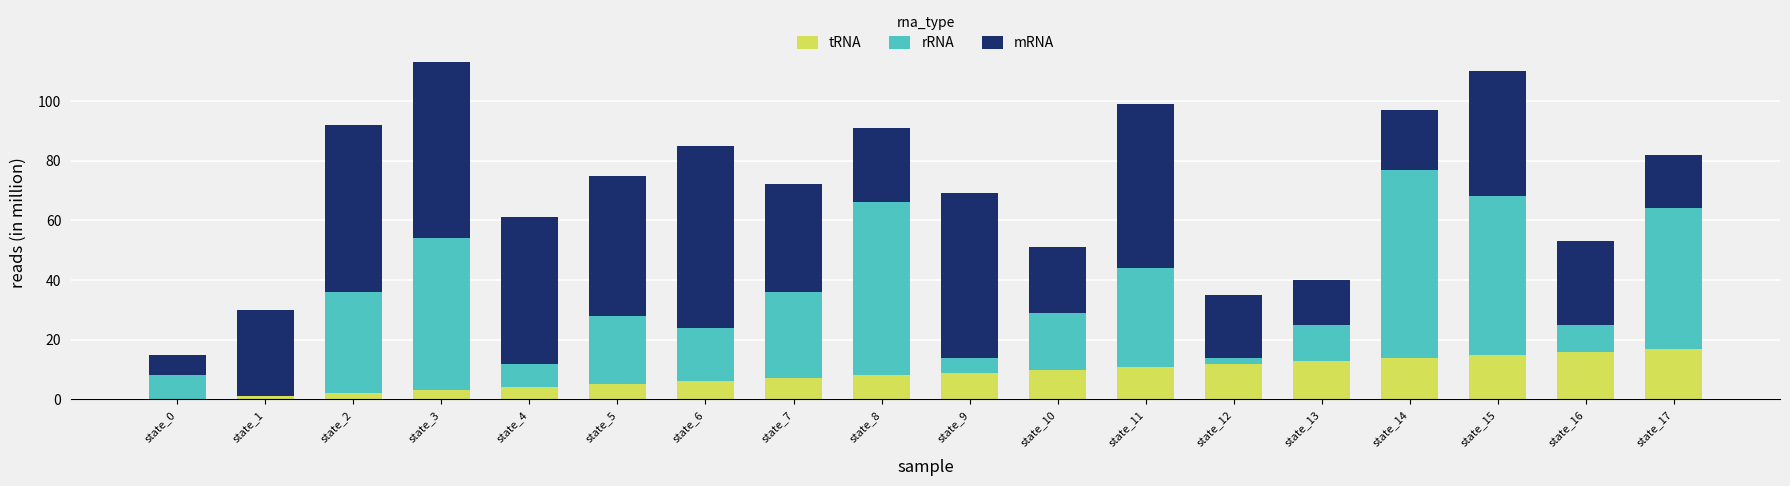

What are all the series names shown in the legend?

tRNA, rRNA, mRNA